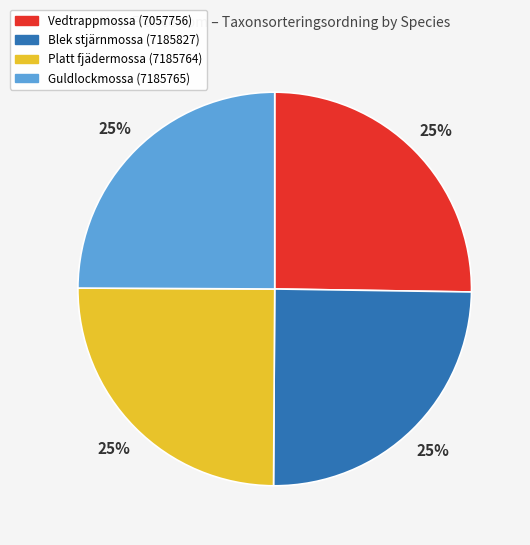

What is the ratio of the value at Platt fjädermossa (7185764) to the value at Blek stjärnmossa (7185827)?

1.0